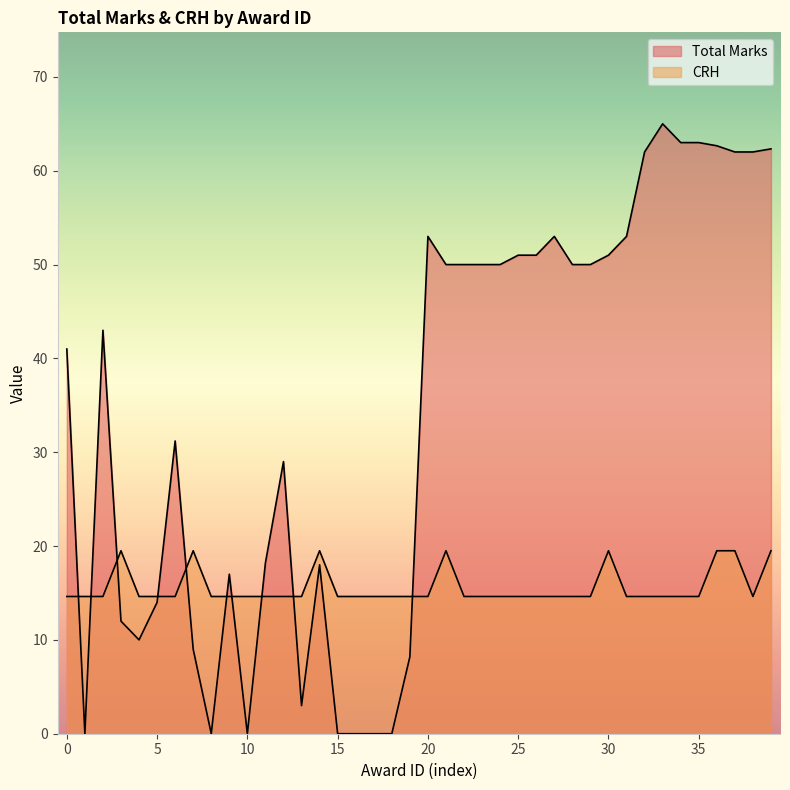

What is the difference between the maximum and second lowest values in the CRH series?

4.9